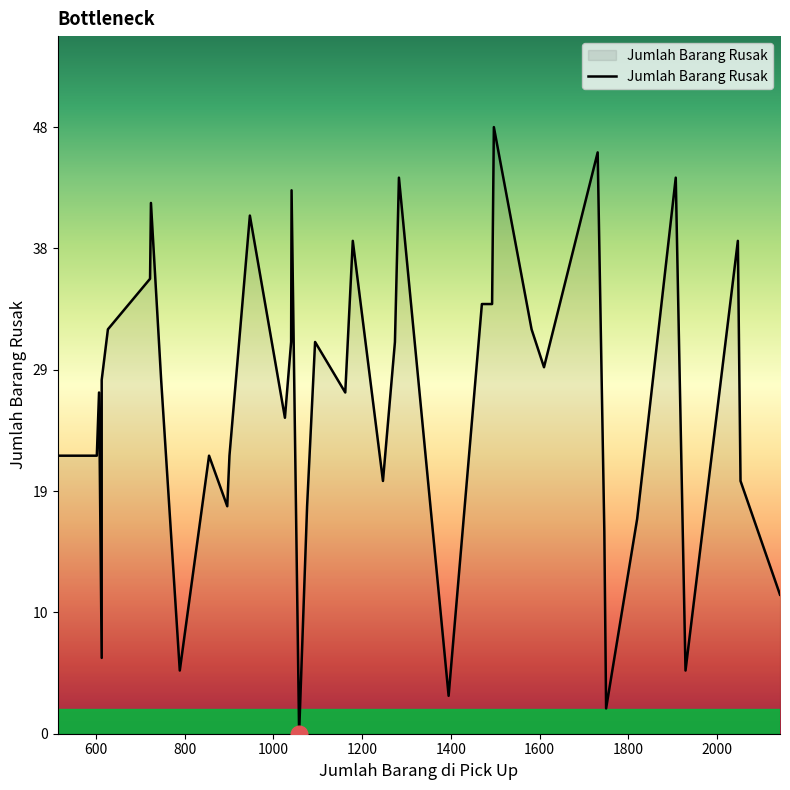

What is the sum of the values at 607 and 901?

49